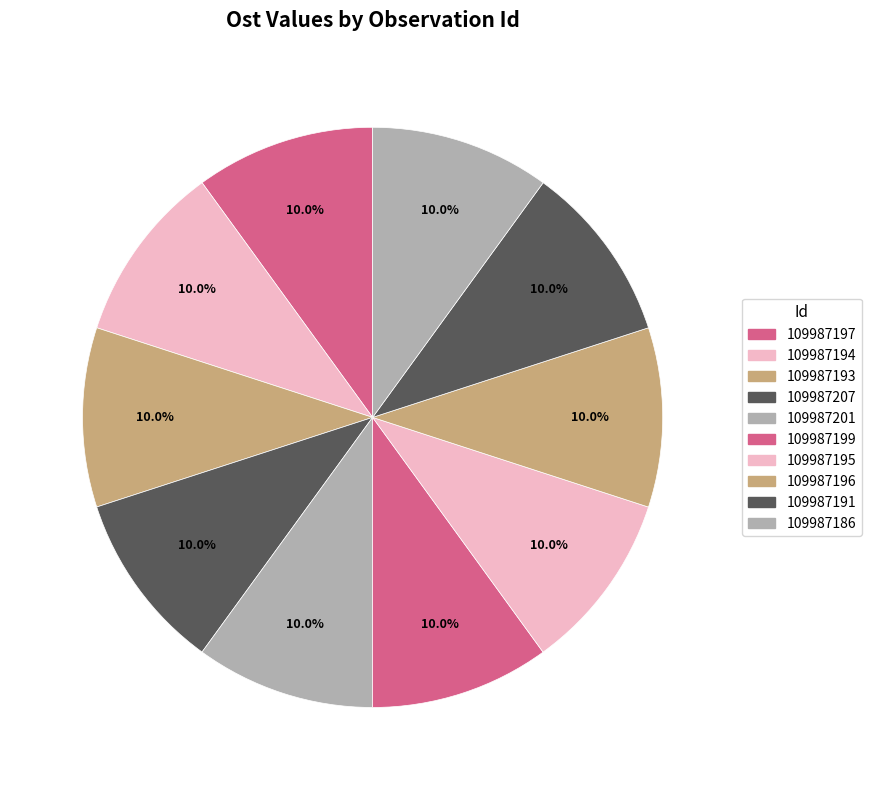

What is the largest slice in the pie chart?

109987196